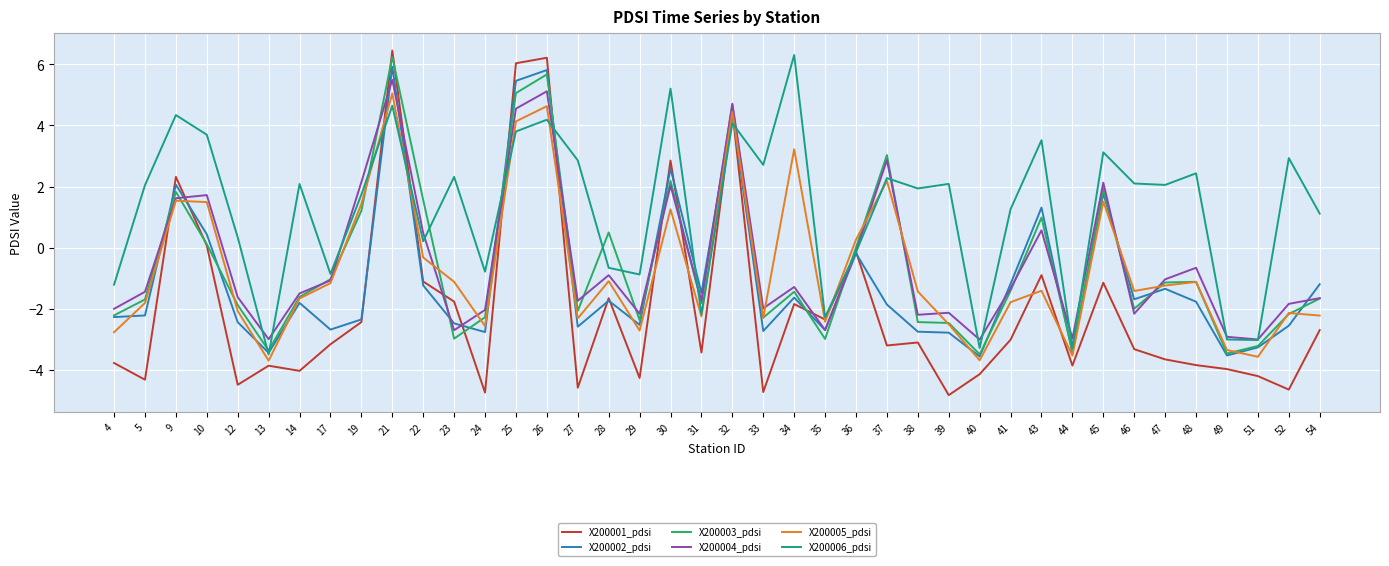

Between 23 and 52, which series saw the biggest shift?

X200001_pdsi